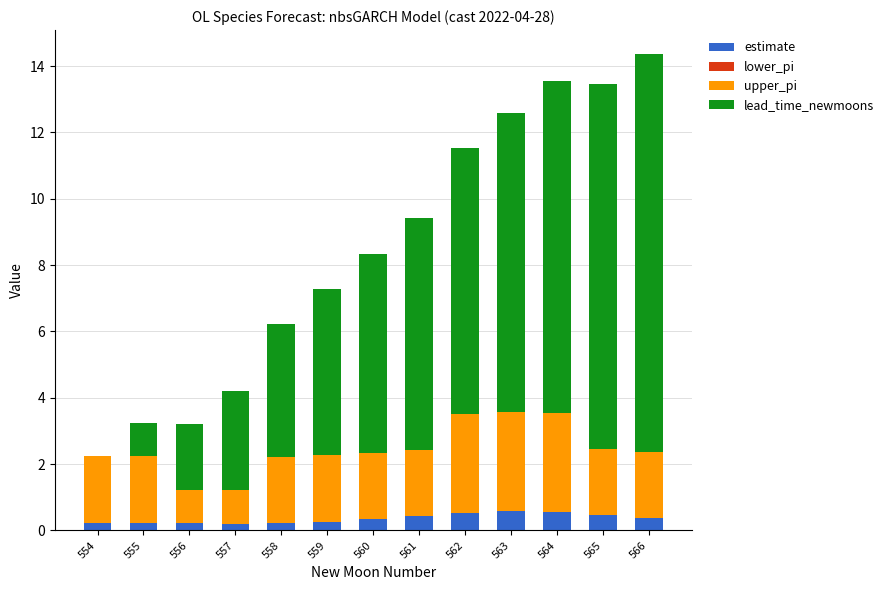

What is the total value across all series at 565?

13.5